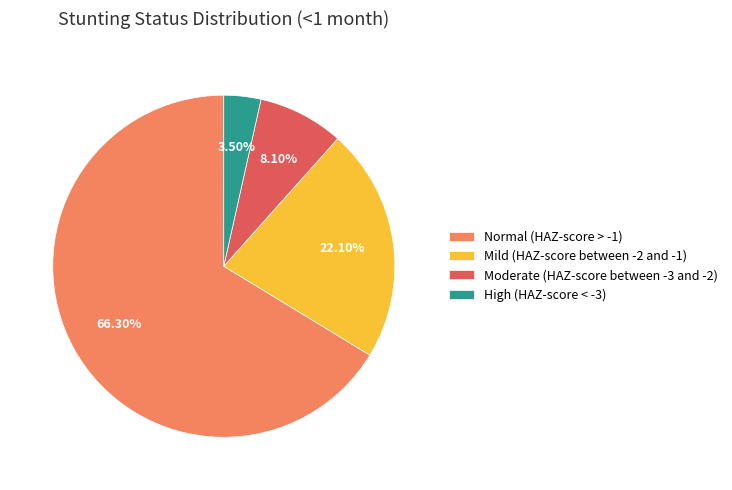

Is there any slice that represents more than half of the pie?

Yes